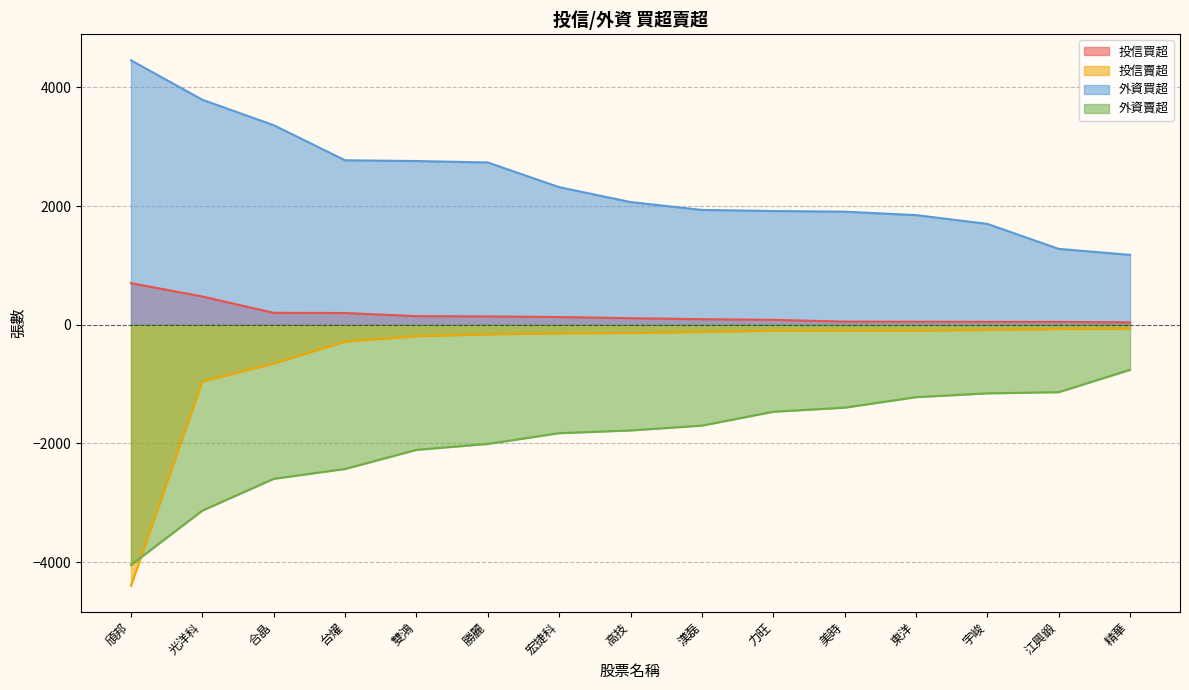

Reading left to right, extract all data points from this chart.

投信買超: 700	475	200	197	144	140	129	110	93	82	52	50	48	47	40
投信賣超: -4399	-956	-653	-285	-193	-163	-145	-139	-122	-101	-100	-100	-88	-72	-65
外資買超: 4456	3791	3362	2771	2758	2734	2318	2067	1934	1916	1905	1847	1699	1278	1177
外資賣超: -4050	-3132	-2597	-2431	-2109	-2009	-1828	-1782	-1701	-1467	-1398	-1221	-1157	-1137	-760